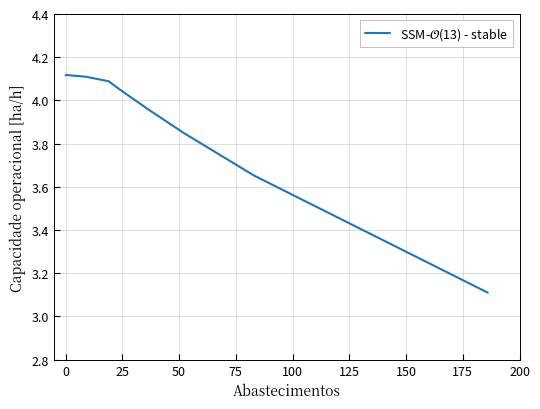

What is the smallest value displayed?

3.1